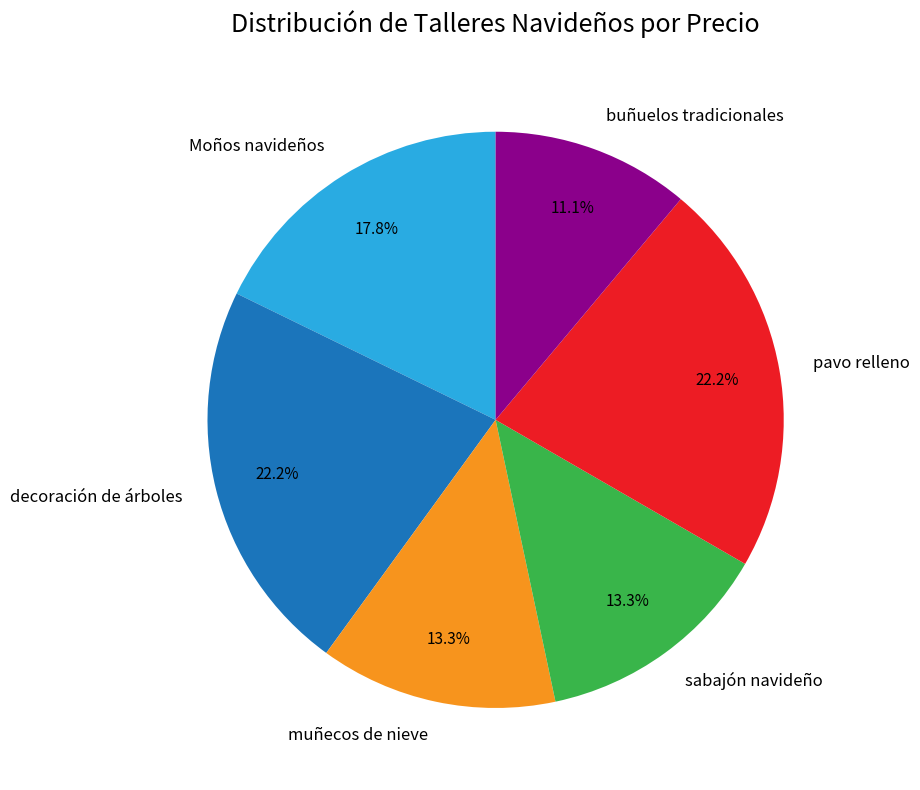

Is the sum of sabajón navideño and pavo relleno greater than half?

No